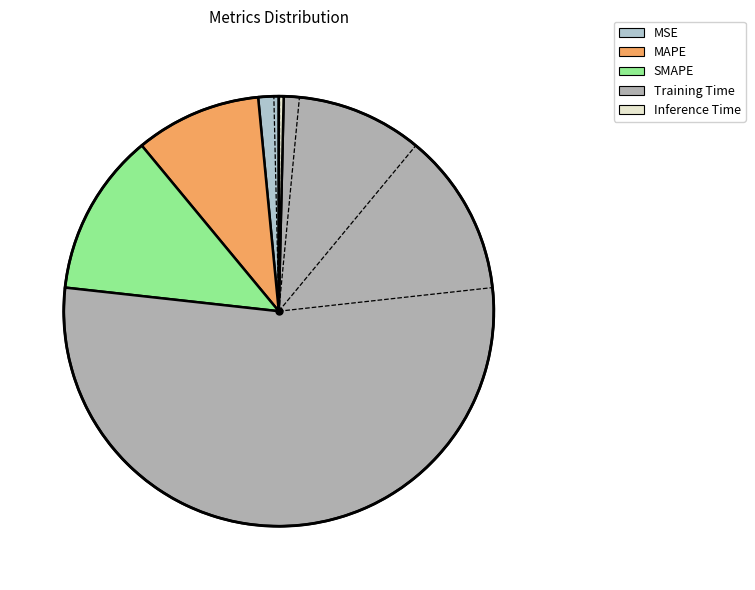

To the nearest percent, what percentage of the pie is SMAPE?

12%